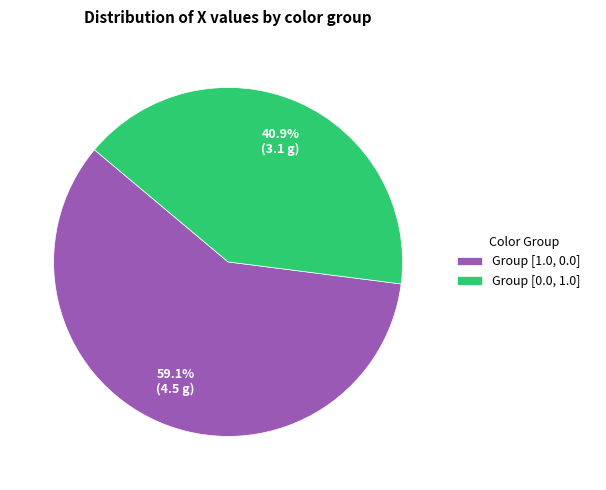

What is the largest slice in the pie chart?

Group [1.0, 0.0]